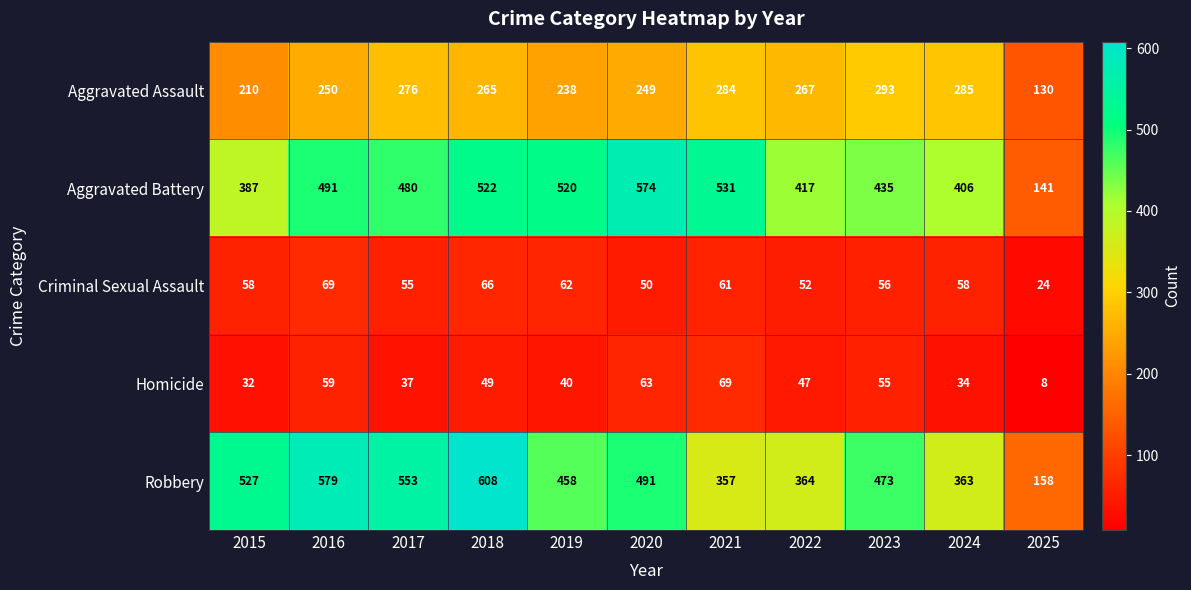

At how many categories does at least one series exceed 442?

8